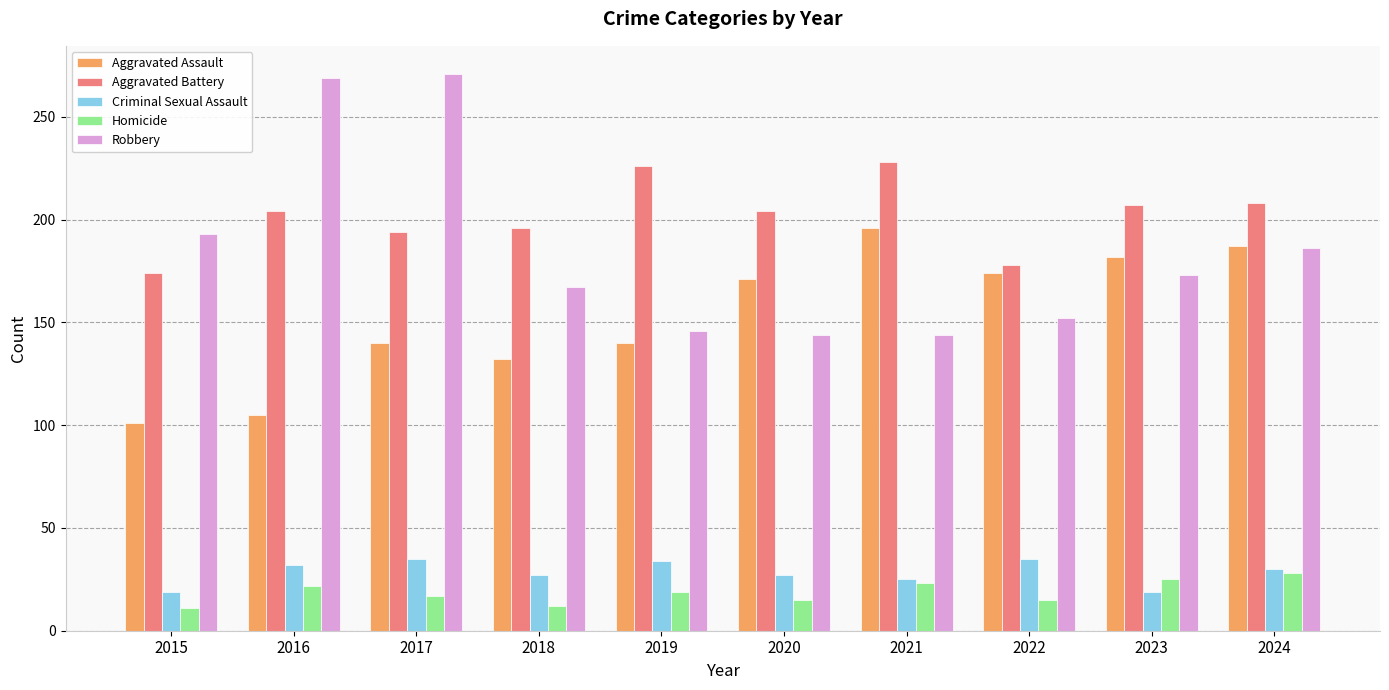

What is the highest value of the Robbery series?

271